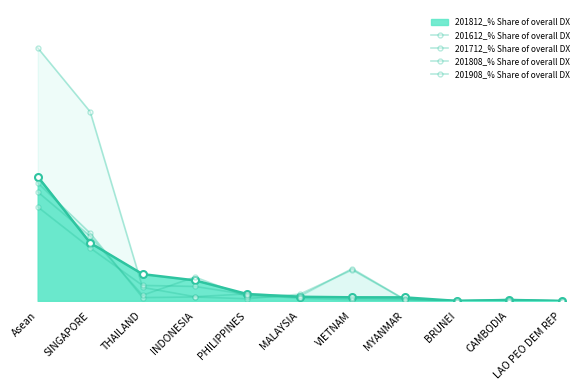

What is the average value of the 201712_% Share of overall DX series?

1.4